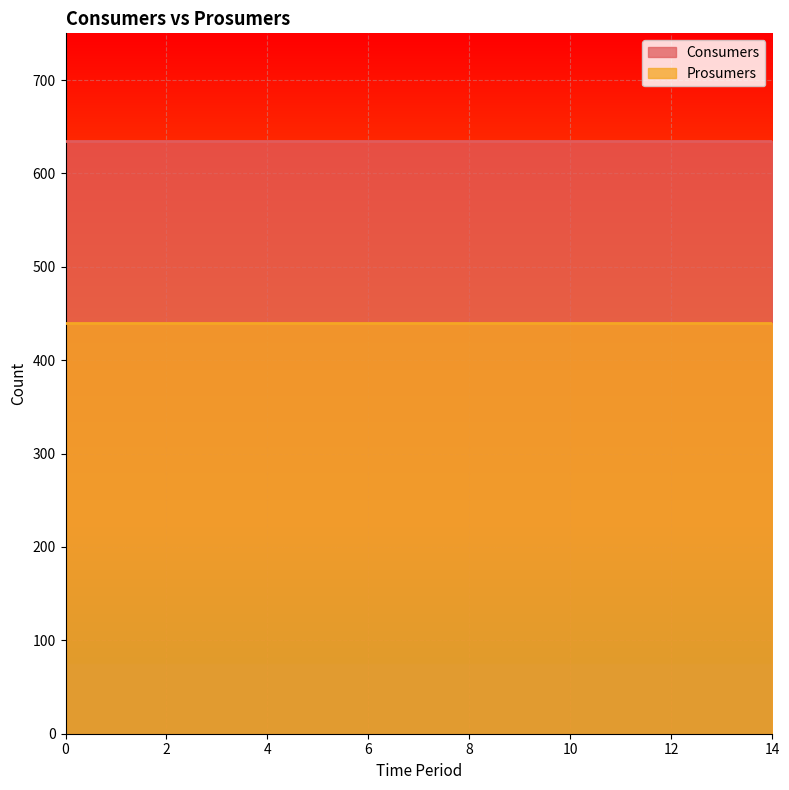

What value does the Prosumers series have at 4?

440